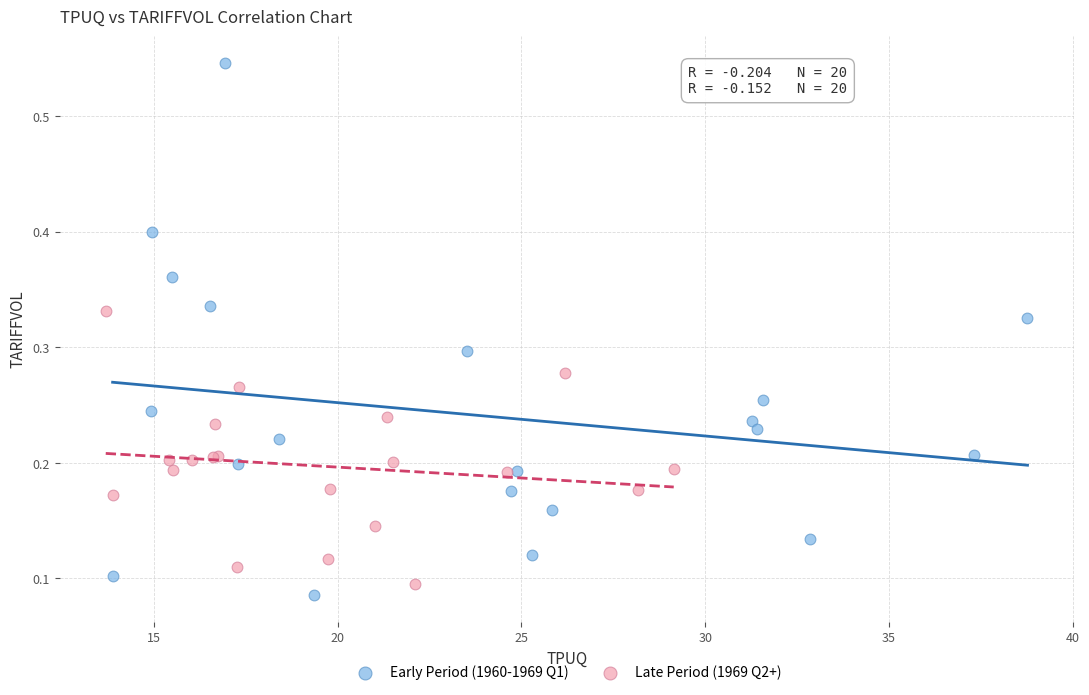

Which series reaches the maximum Y coordinate?

Early Period (1960-1969 Q1)